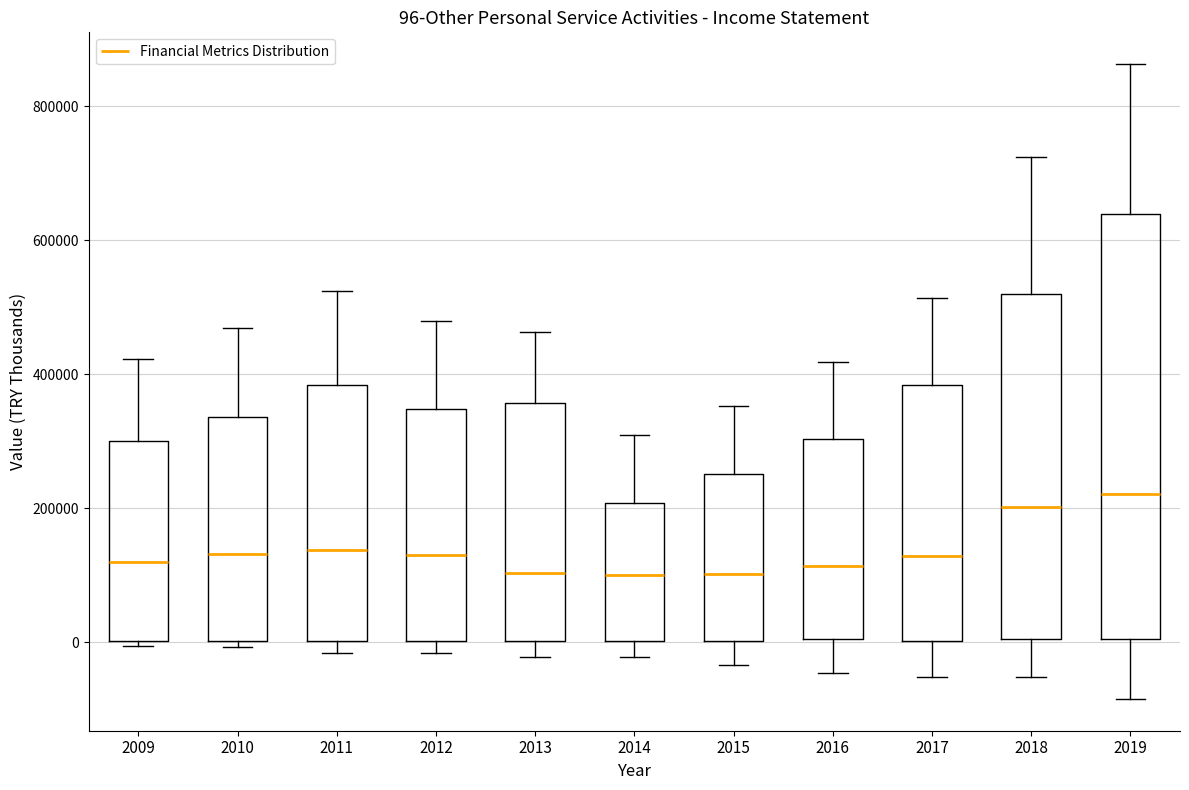

Comparing the boxes themselves (not the whiskers), which one is the tallest?

2019